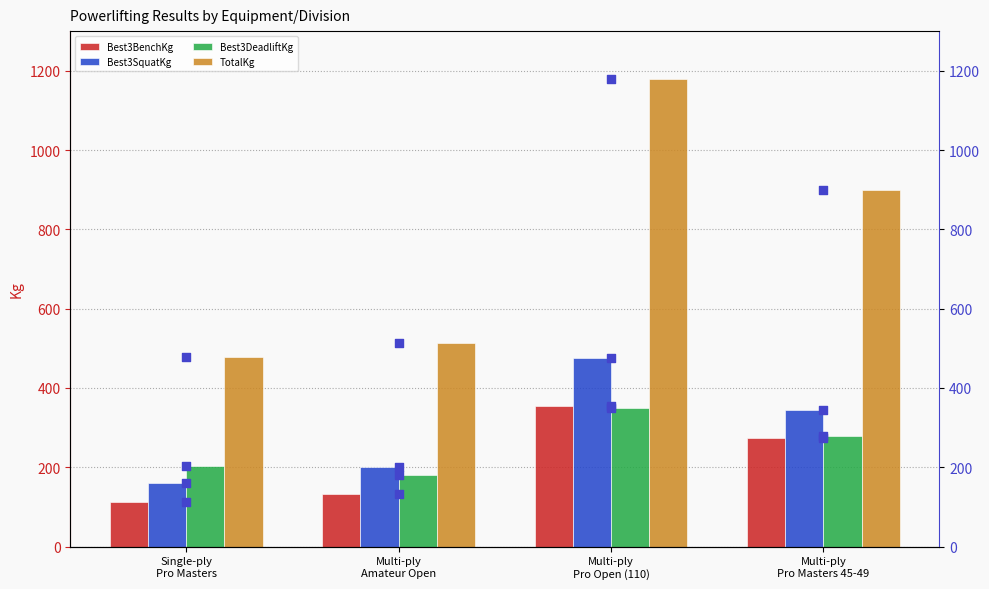

What is the total value across all series at Multi-ply
Amateur Open?

1025.1